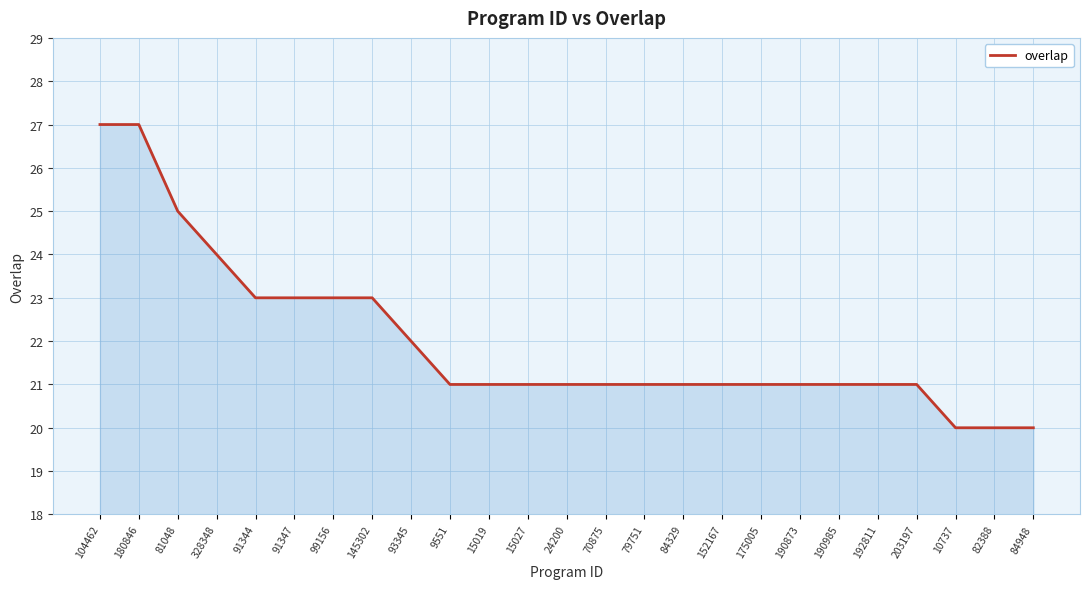

What is the sum of the values at 91347 and 175005?

44